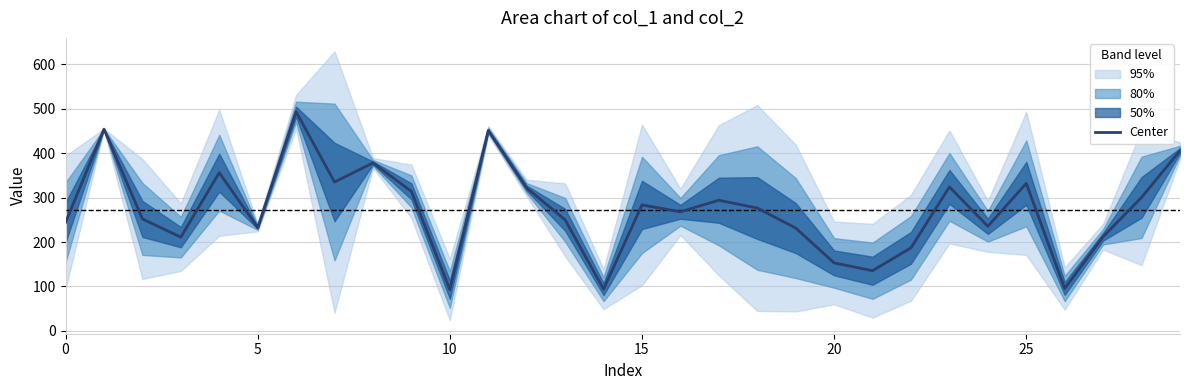

The value at 26 is 95.5. True or false?

True